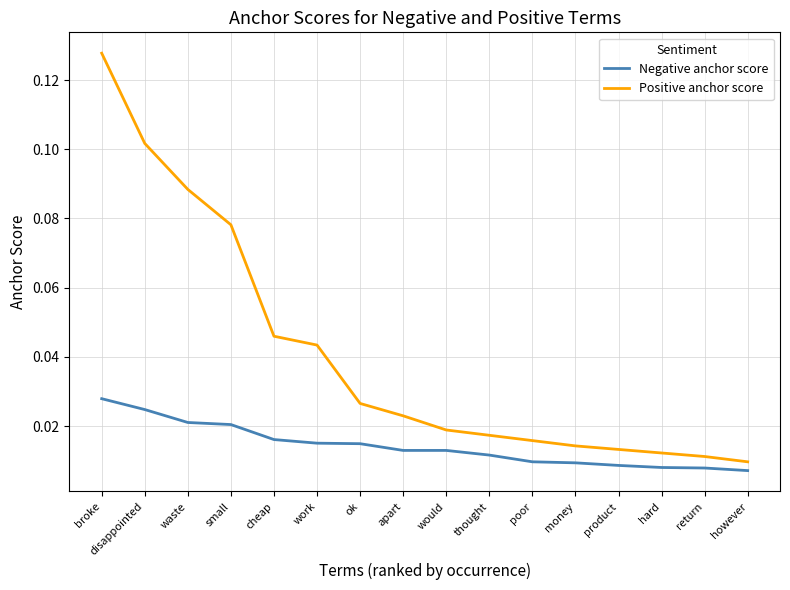

Which series has the largest range (max minus min)?

Positive anchor score